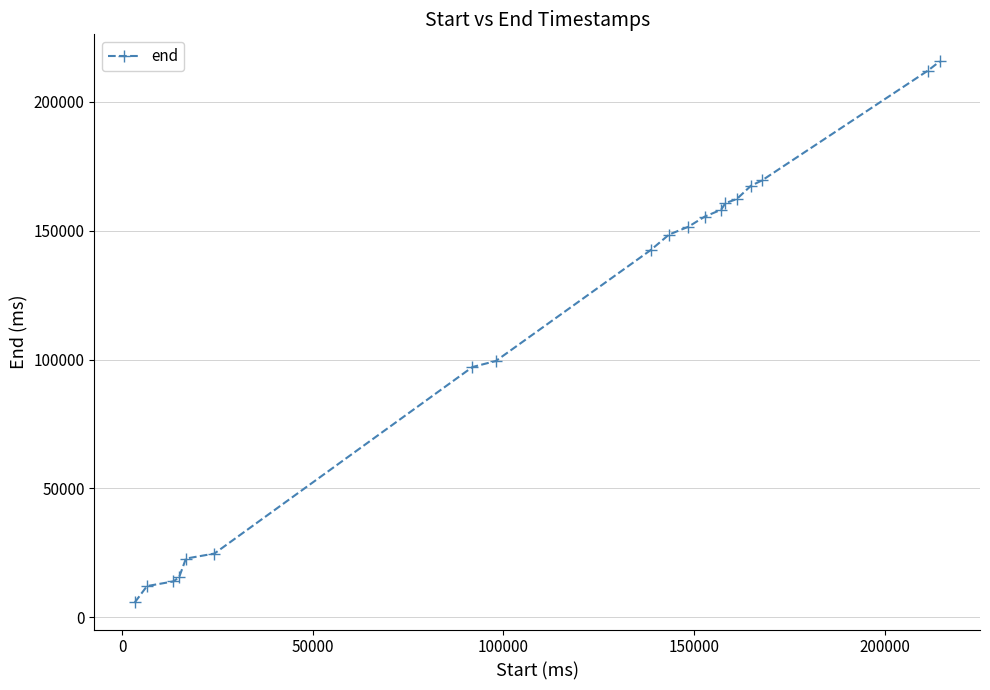

What is the sum of all values?

2135540